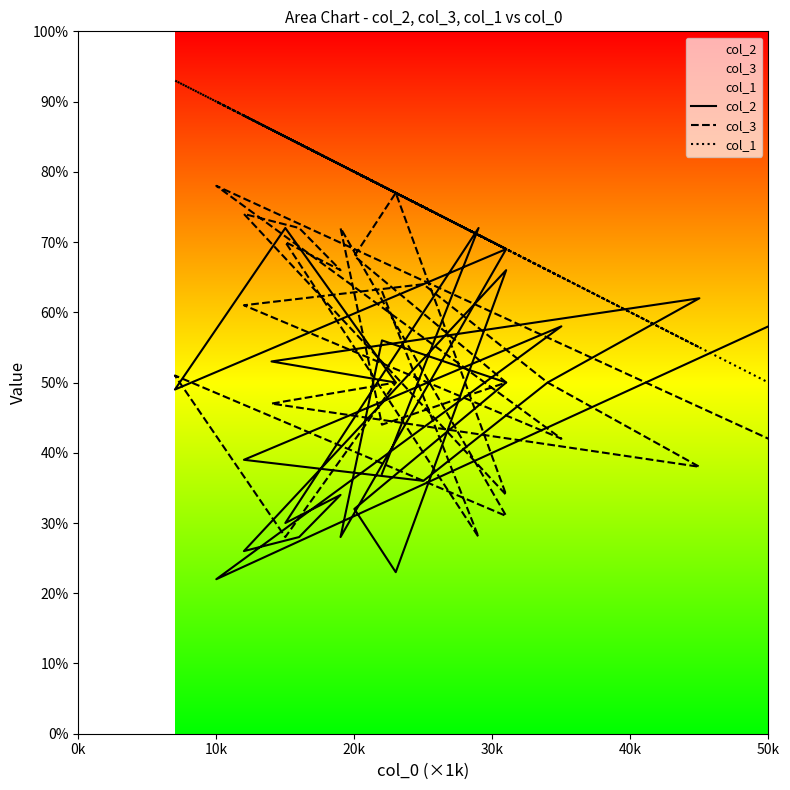

True or false: col_1 and col_3 intersect in this chart.

False